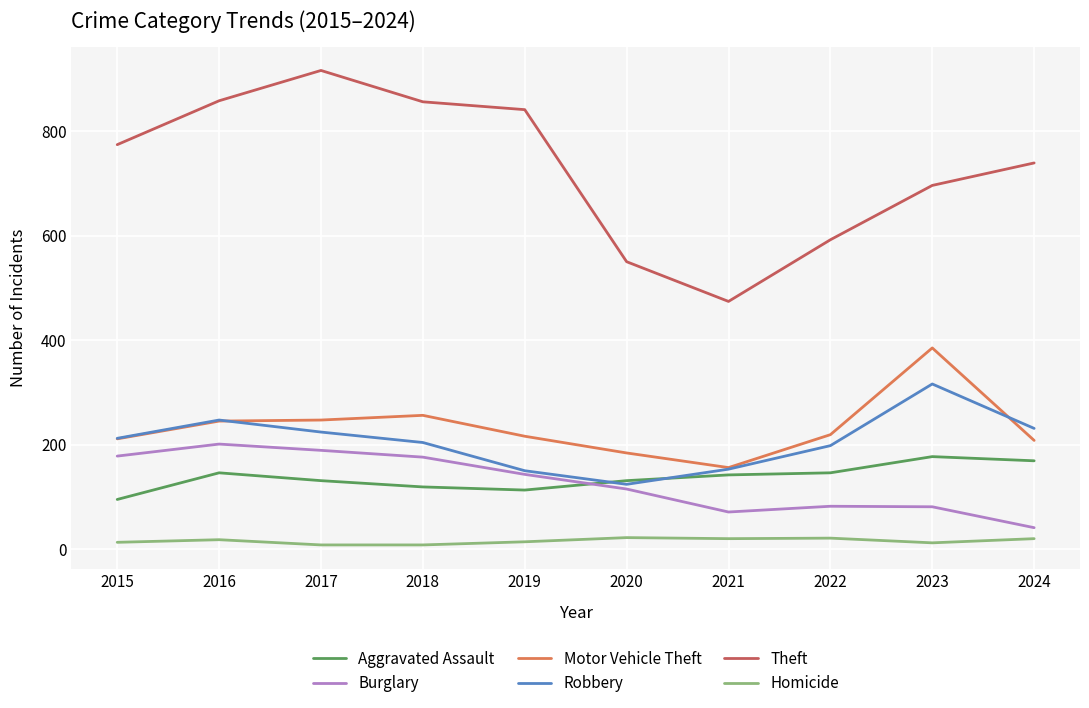

At 2023, list the series in order from smallest to largest.

Homicide, Burglary, Aggravated Assault, Robbery, Motor Vehicle Theft, Theft